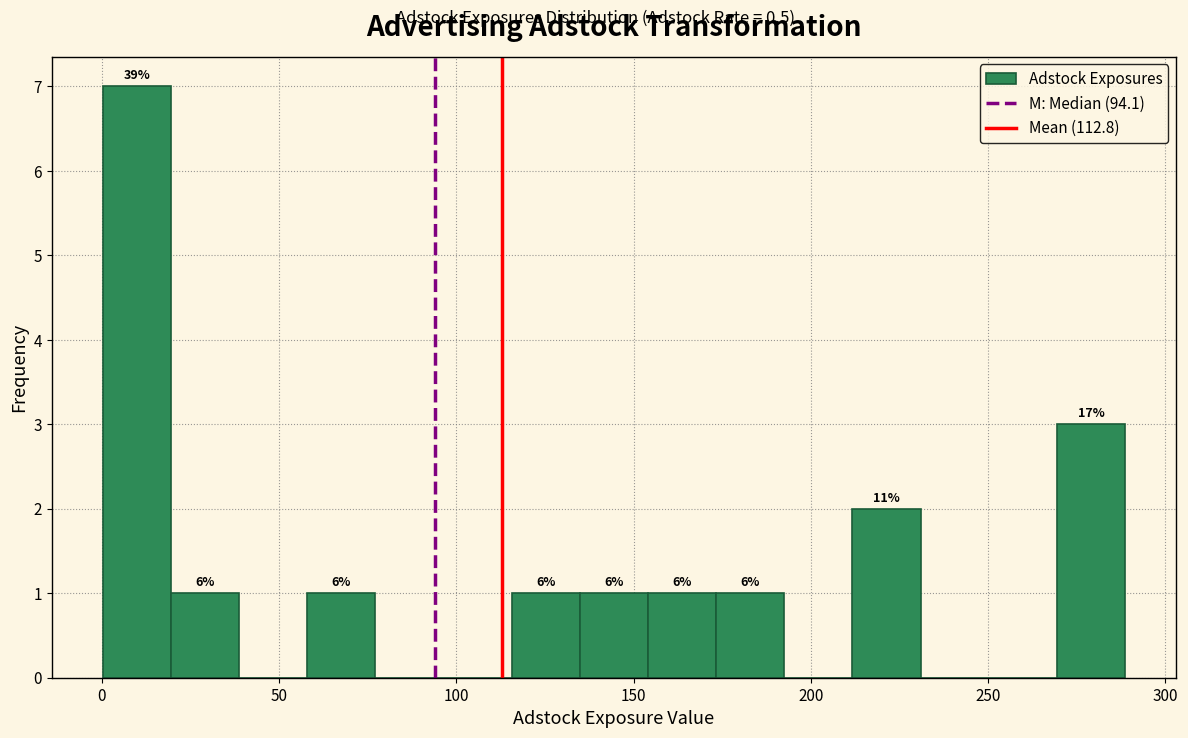

Read against the x-axis, roughly where is the centre of the tallest bar?

10